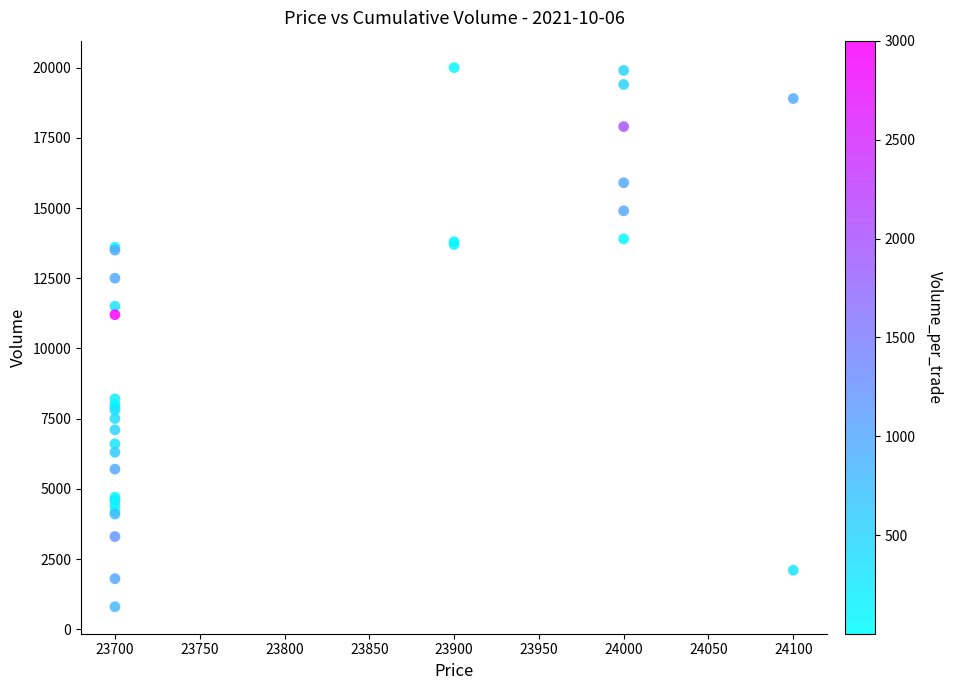

What Y value in the scatter plot is closest to 10401?

11203